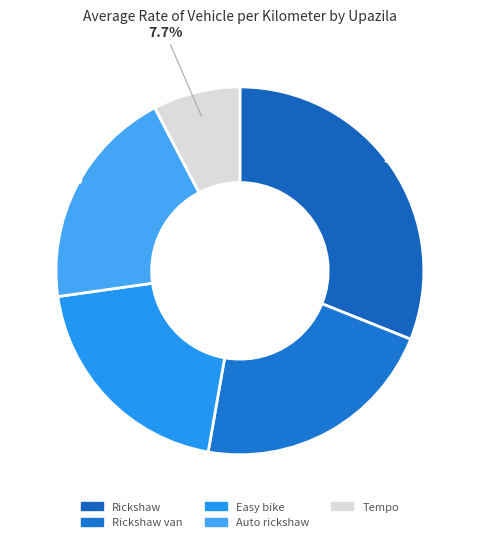

To the nearest percent, what is the difference between the largest and smallest slice percentages?

23%